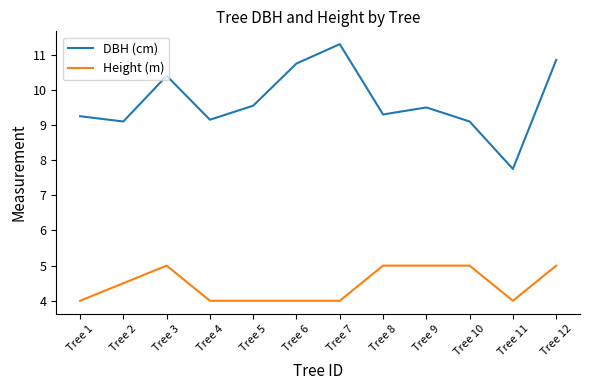

The Height (m) series shows 8.9 at Tree 10. True or false?

False